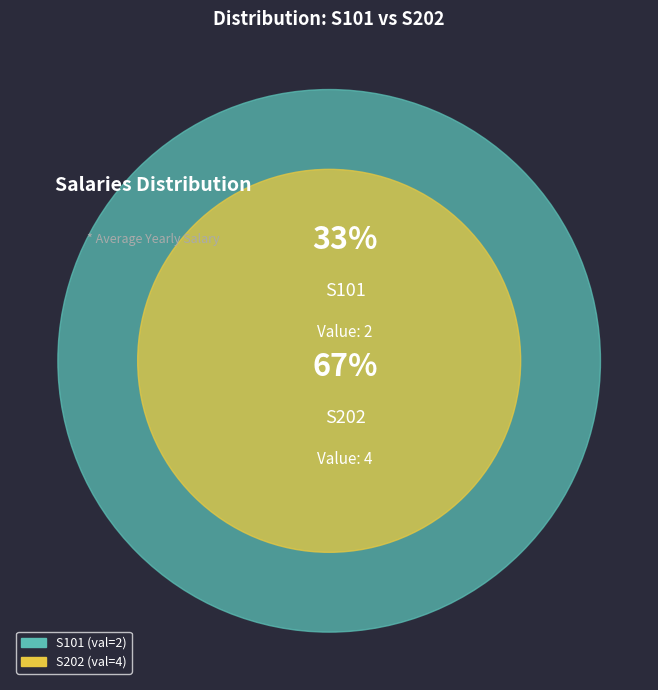

What is the change in value from S101 to S202?

+2